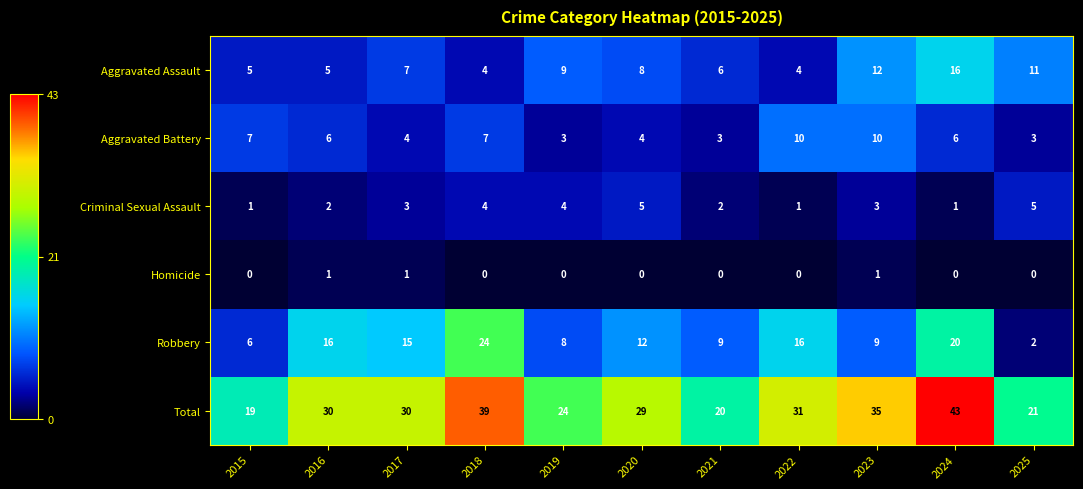

Which series changed the most between 2024 and 2025?

Total